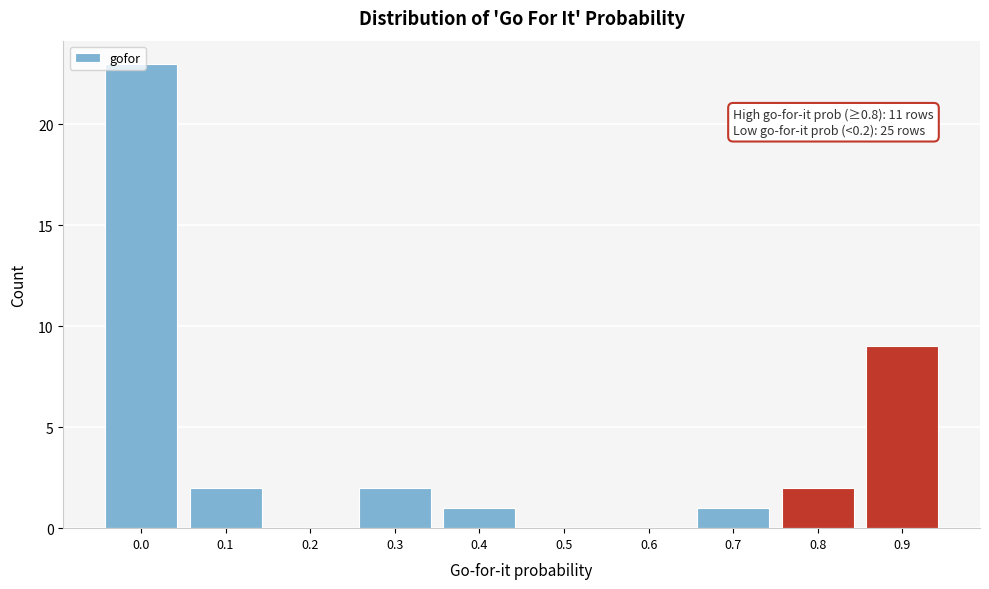

What is the sum of all values?

40